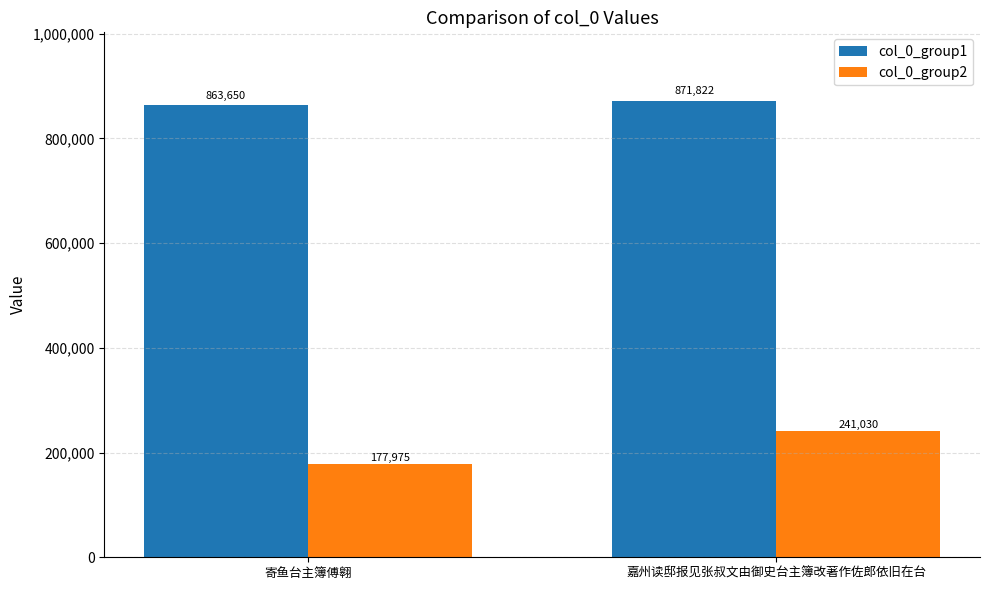

How many series are shown in this chart?

2